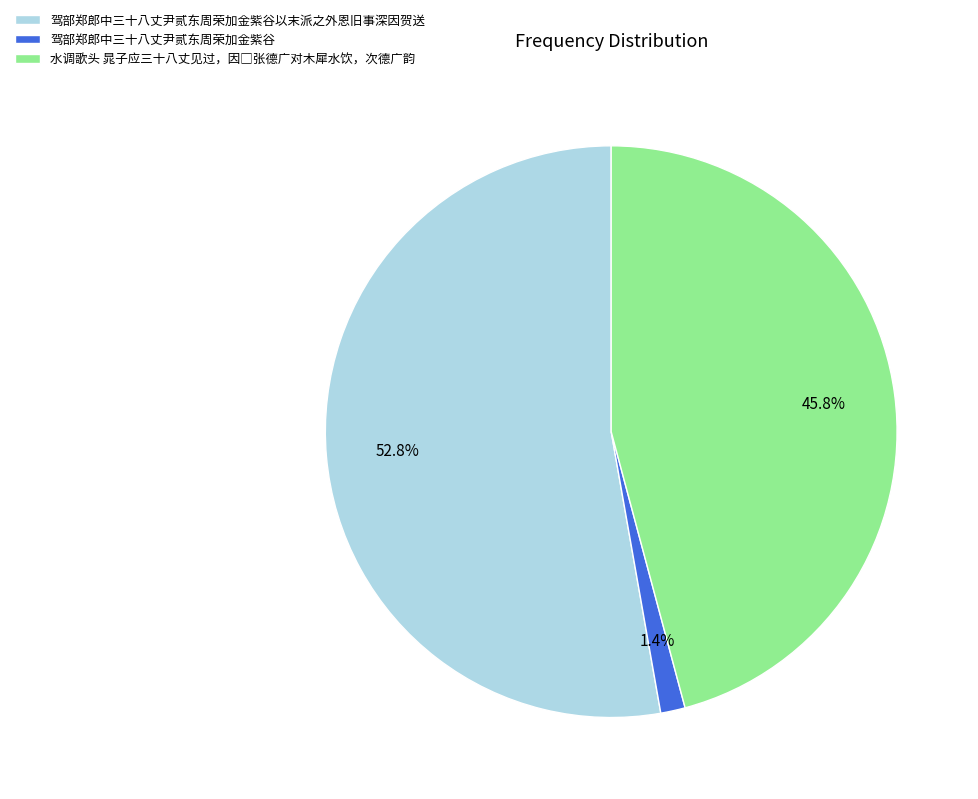

To the nearest percent, what is the average slice percentage?

33%